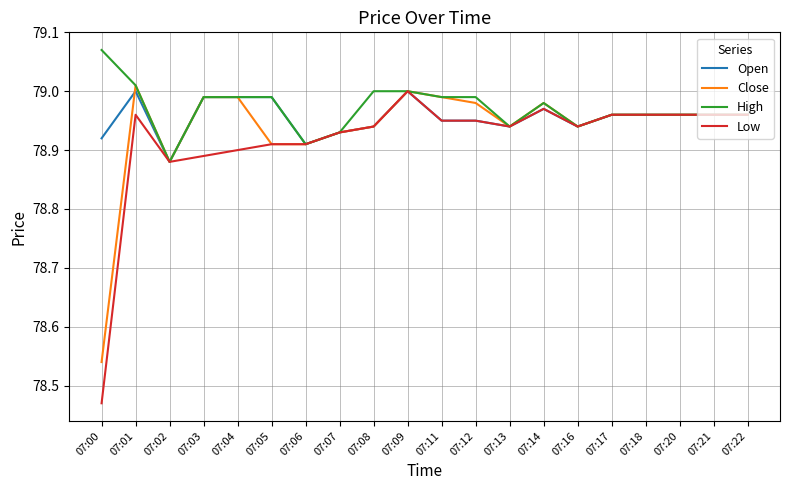

At which label does Low reach its minimum?

07:00